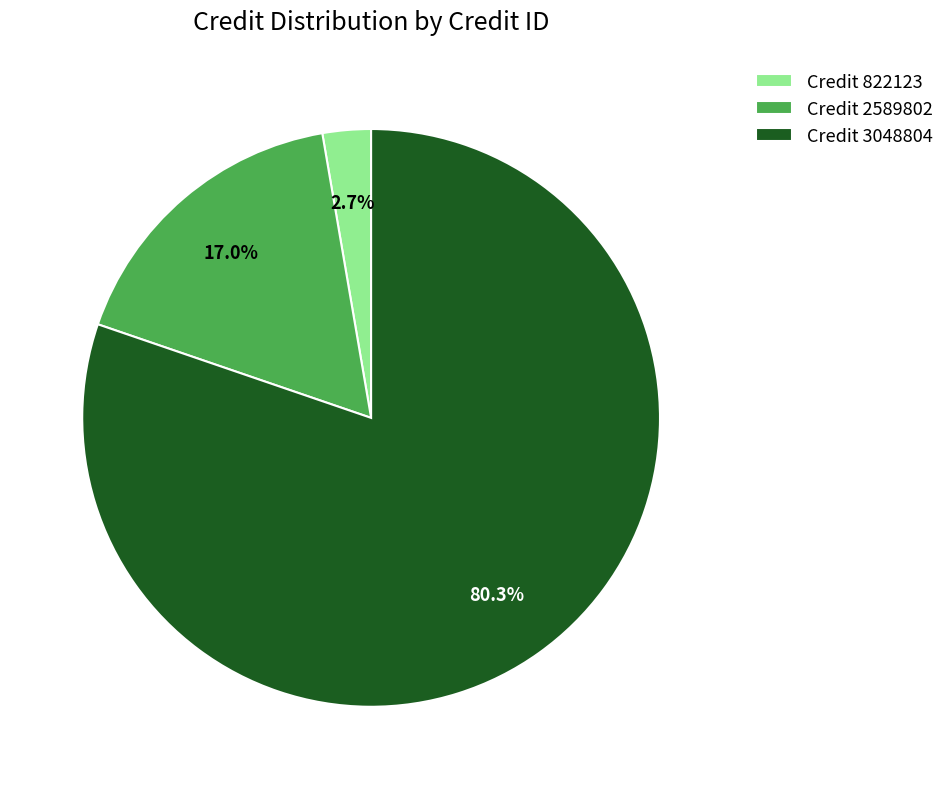

Is there a majority slice in this chart?

Yes